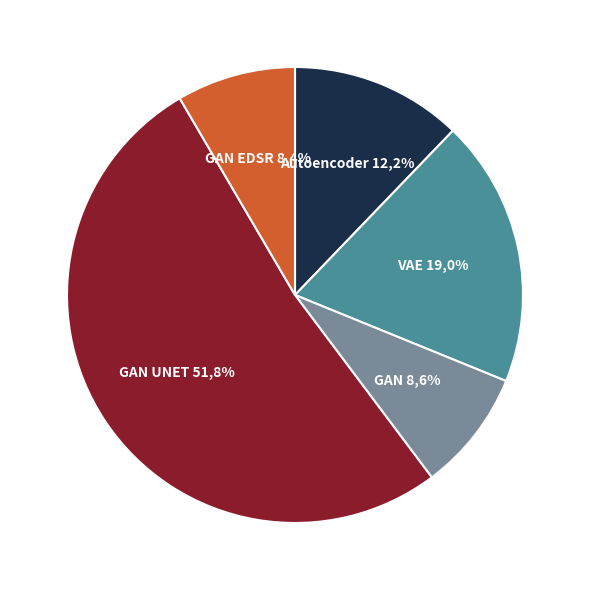

What percentage is the VAE slice, to the nearest percent?

19%